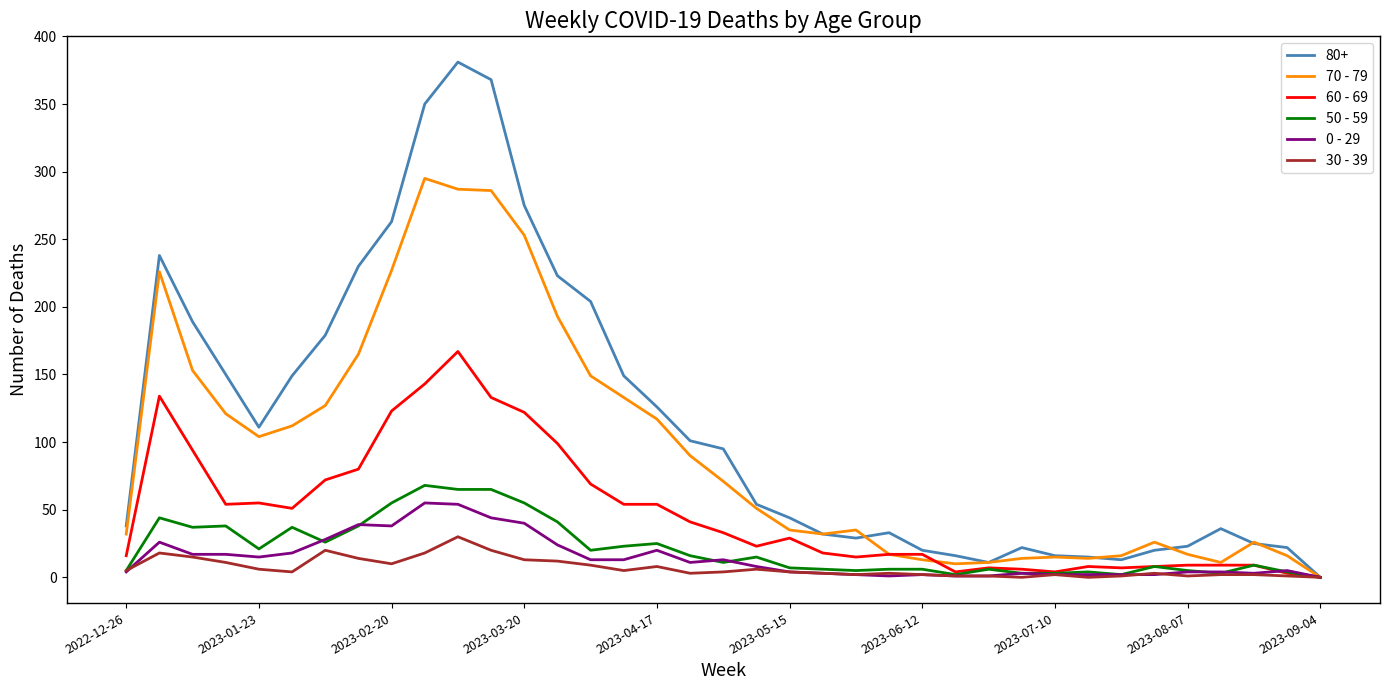

What is the greatest value displayed?

381